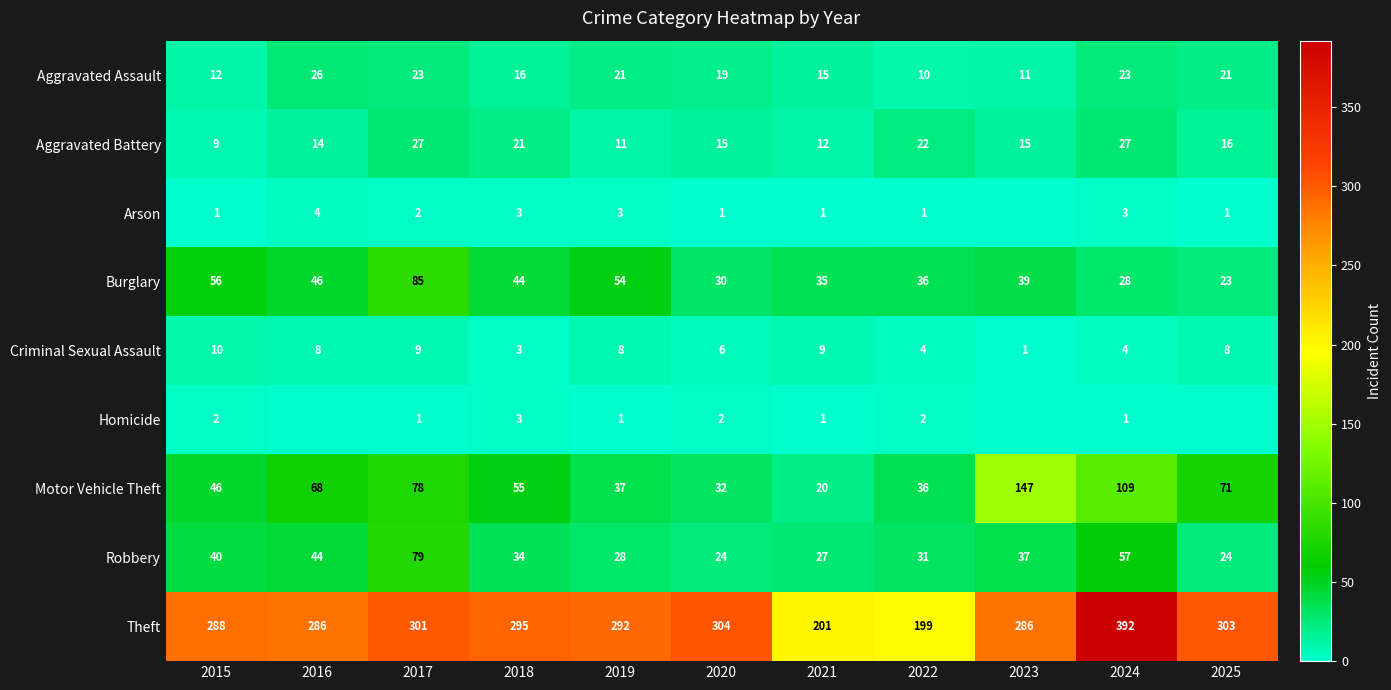

What is the average value of the Burglary series?

43